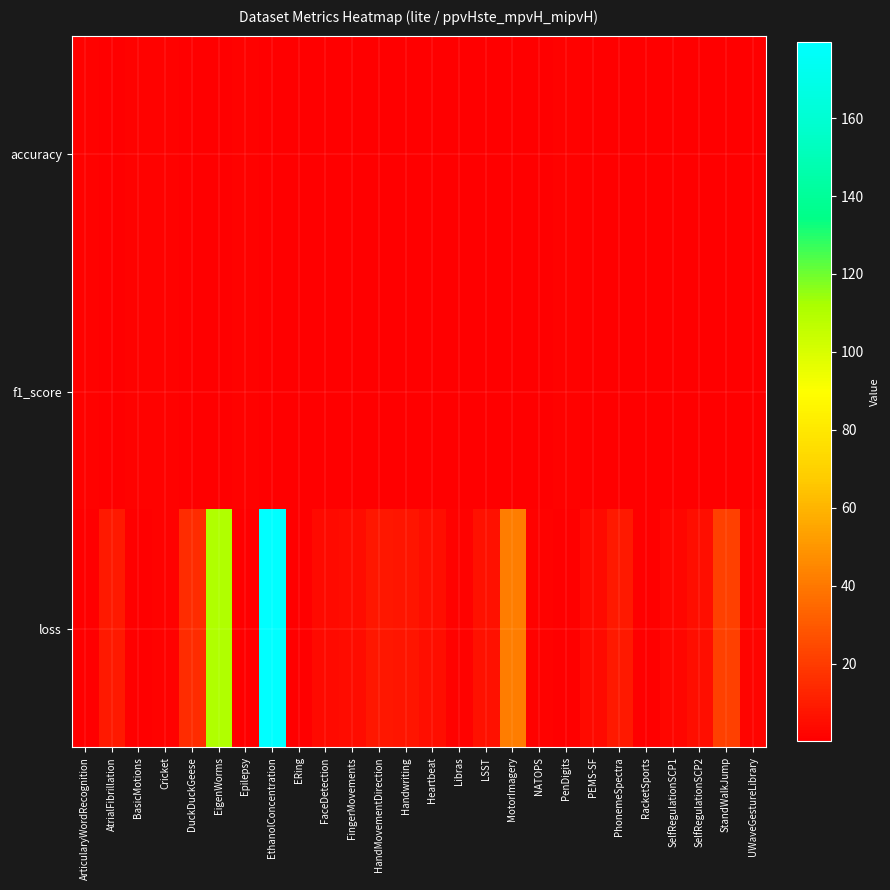

What is the spread (max minus min) of values at AtrialFibrillation?

8.5